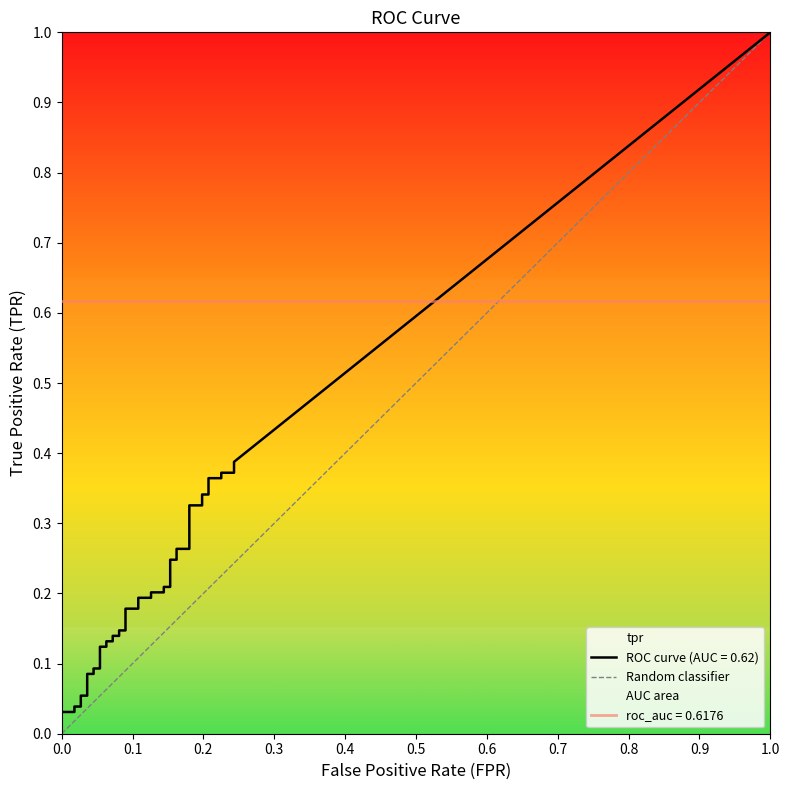

The chart shows a value of 0 at 0.0. True or false?

True